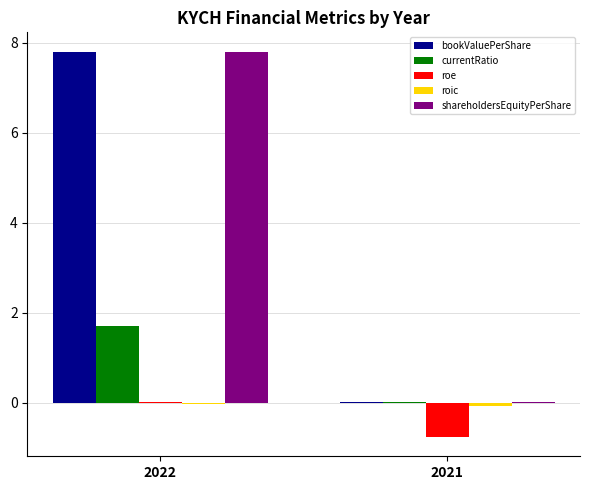

What is the sum of all bookValuePerShare values?

7.8